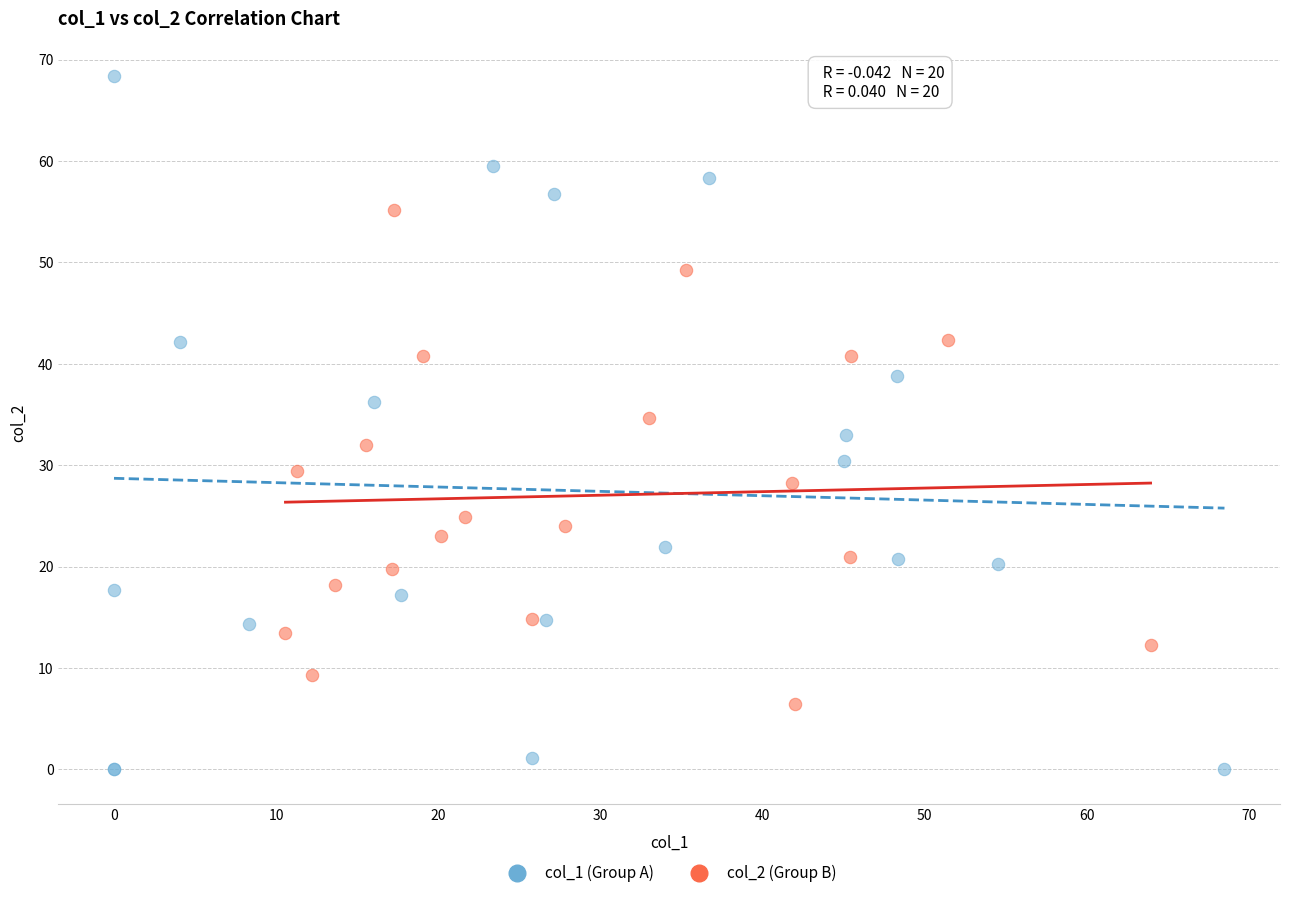

Which series has the largest Y range (max minus min)?

col_1 (Group A)